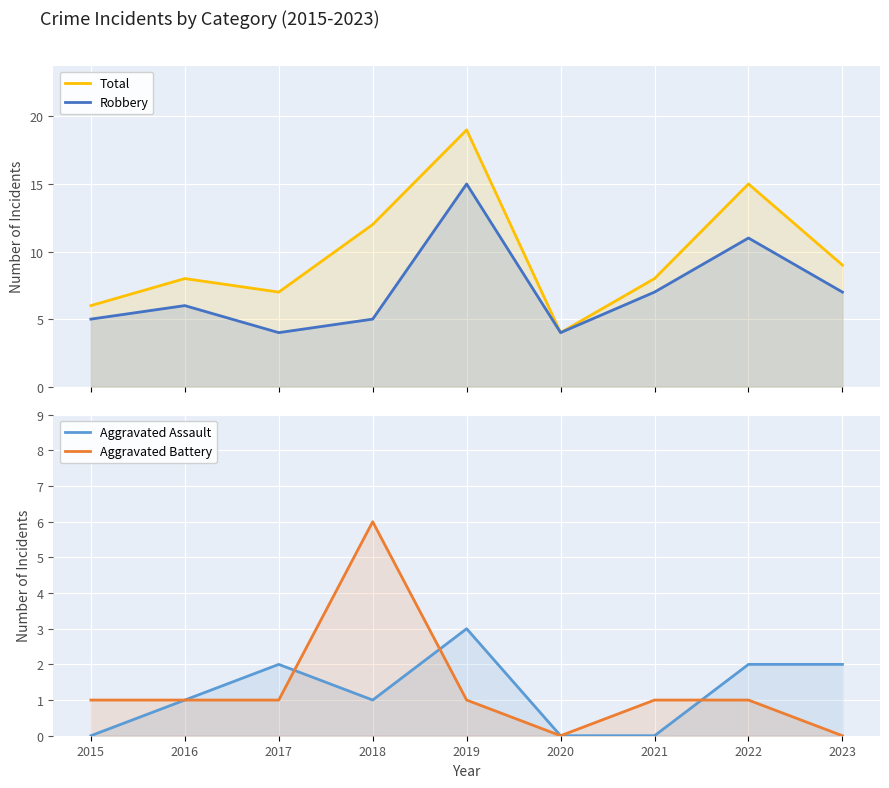

How many values in the Aggravated Battery series exceed 1?

1